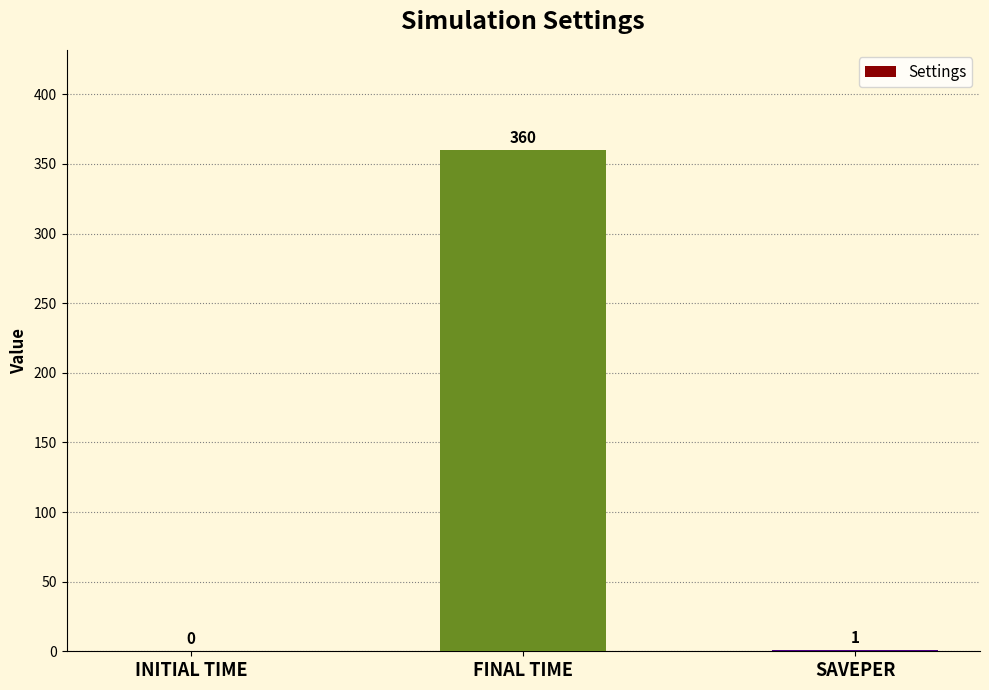

Between FINAL TIME and SAVEPER, which is larger?

FINAL TIME